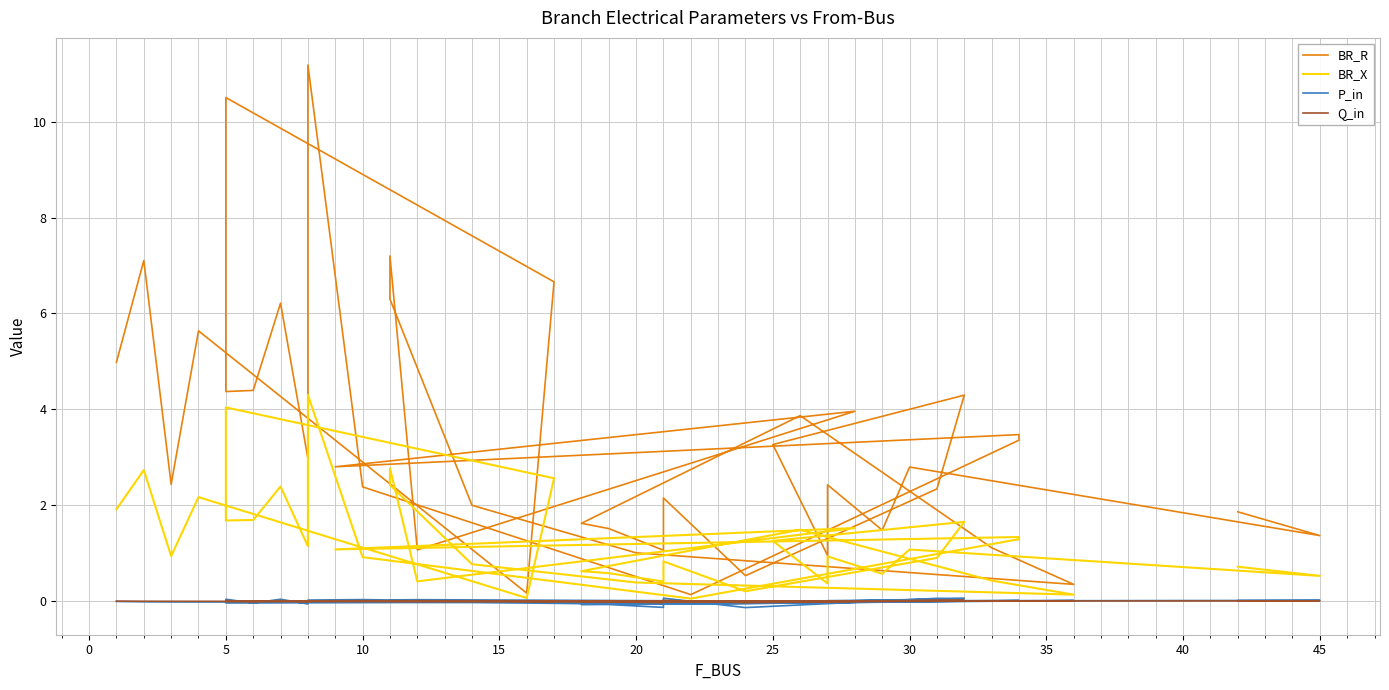

Reading left to right, list all the values displayed in this chart.

BR_R: 5.0	7.1	2.4	5.6	0.2	6.7	10.5	4.4	4.4	6.2	3.0	11.2	2.4	0.1	3.4	3.5	2.8	4.0	1.1	7.2	6.3	2.0	1.0	0.3	1.1	3.9	1.6	1.5	1.1	2.2	0.5	2.3	4.3	3.3	1.0	2.4	1.5	2.8	1.4	1.9
BR_X: 1.9	2.7	0.9	2.2	0.1	2.6	4.0	1.7	1.7	2.4	1.1	4.3	0.9	0.1	1.3	1.3	1.1	1.5	0.4	2.8	2.4	0.8	0.4	0.1	0.4	1.5	0.6	0.6	0.4	0.8	0.2	0.9	1.7	1.3	0.4	0.9	0.6	1.1	0.5	0.7
P_in: -0.0	-0.0	-0.0	-0.0	-0.0	-0.0	-0.0	0.0	-0.0	0.0	-0.1	0.0	0.0	-0.1	0.0	0.0	-0.0	-0.0	0.0	0.0	-0.0	-0.0	-0.1	0.0	0.0	-0.0	-0.1	-0.1	-0.1	0.1	-0.1	0.1	0.1	-0.0	-0.0	0.0	0.0	0.0	0.0	0.0
Q_in: -0.0	-0.0	-0.0	-0.0	-0.0	-0.0	-0.0	0.0	-0.0	0.0	-0.0	0.0	0.0	-0.0	0.0	0.0	-0.0	-0.0	0.0	0.0	-0.0	-0.0	-0.0	0.0	0.0	-0.0	-0.0	-0.0	-0.0	0.0	-0.0	0.0	0.0	-0.0	-0.0	0.0	0.0	0.0	0.0	0.0